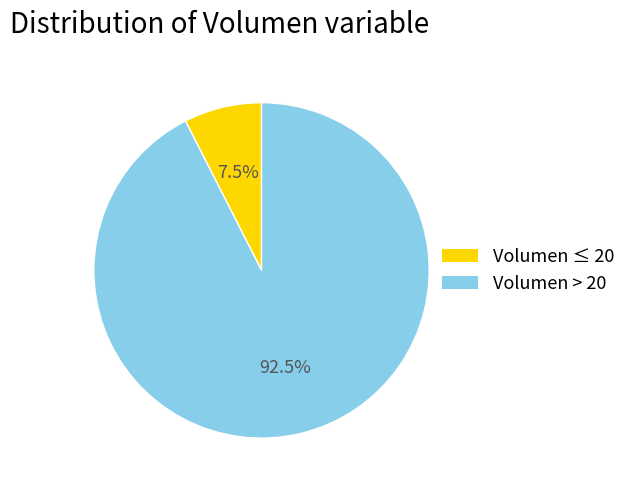

Does any single category account for the majority?

Yes